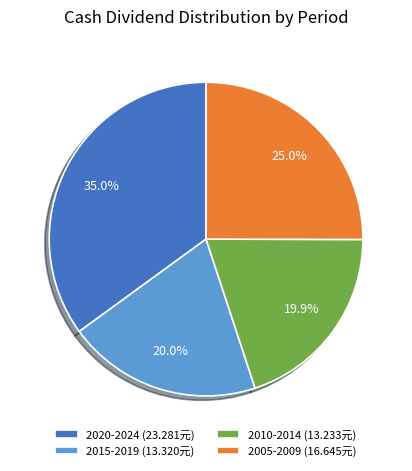

What percentage do 2005-2009 (16.645元) and 2010-2014 (13.233元) together represent?

44.9%